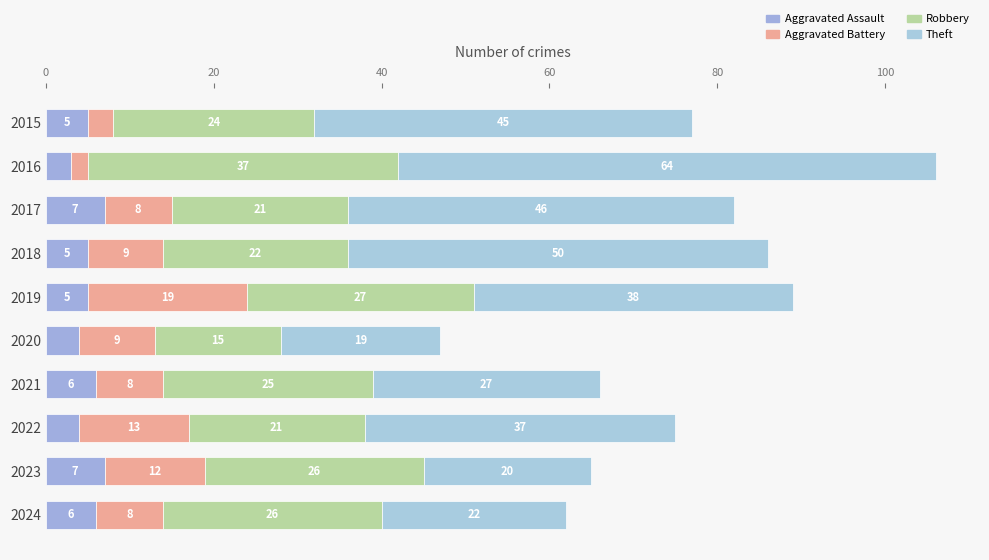

How many distinct data groups are displayed?

4